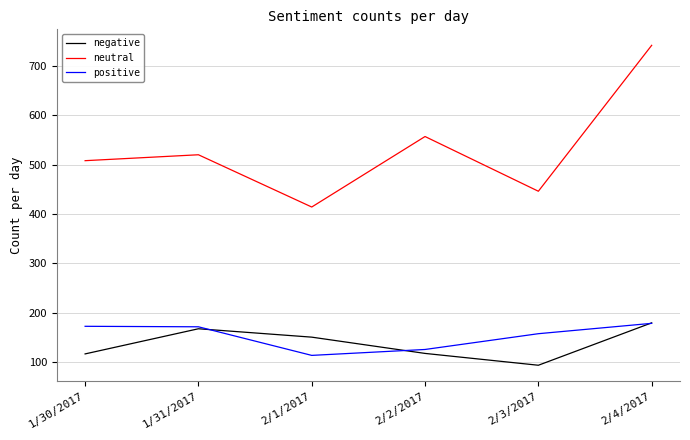

Is it true that neutral equals 557 at 2/2/2017?

True